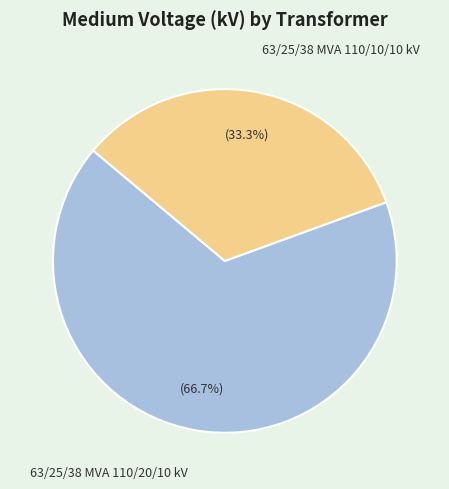

What percentage do 63/25/38 MVA 110/10/10 kV and 63/25/38 MVA 110/20/10 kV together represent?

100.0%